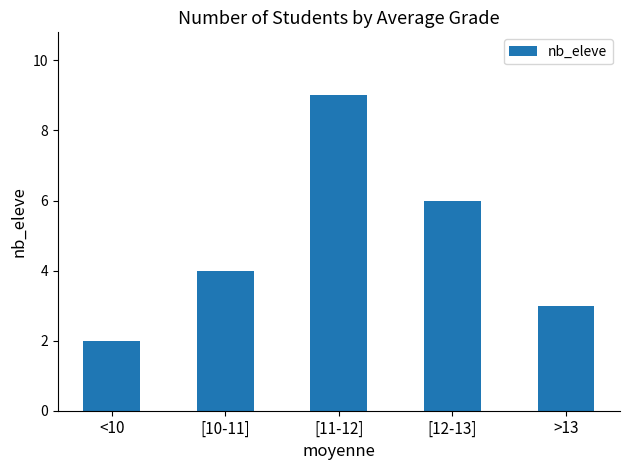

Read the value at >13.

3